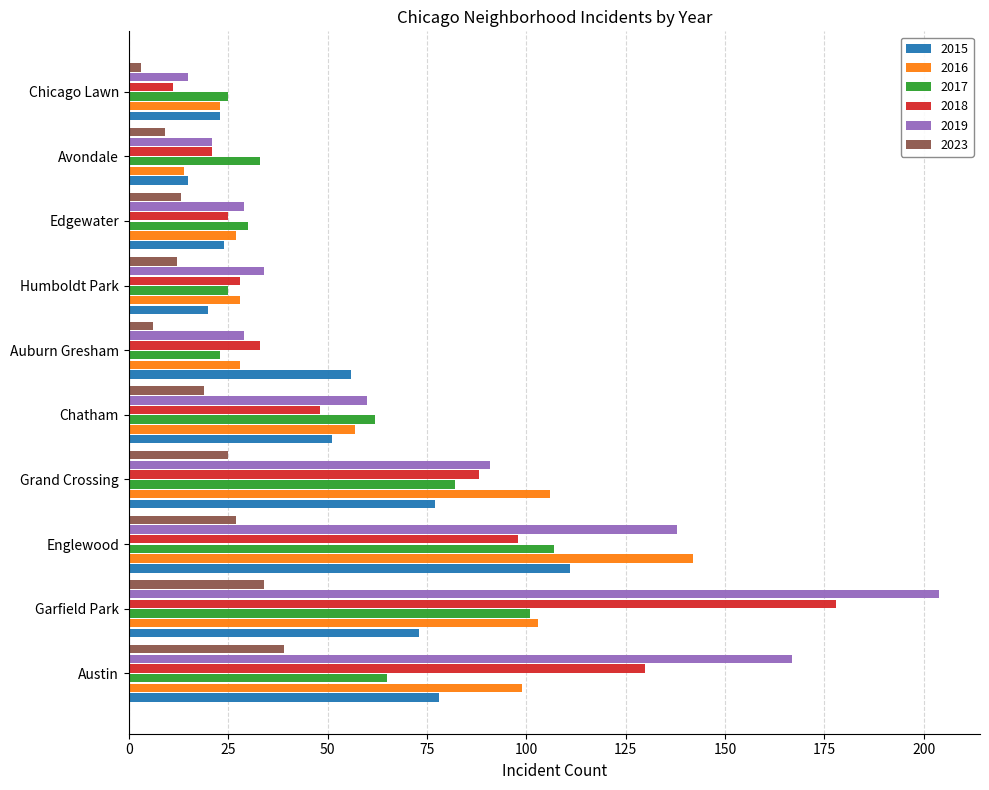

What is the difference between the 2019 values at Englewood and Avondale?

117